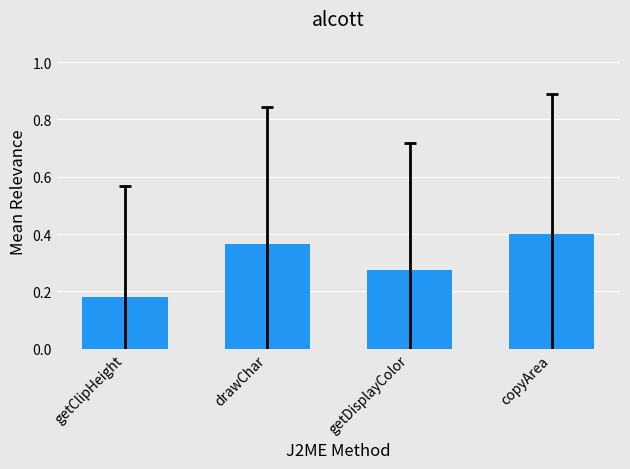

Which has a higher value, drawChar or getClipHeight?

drawChar